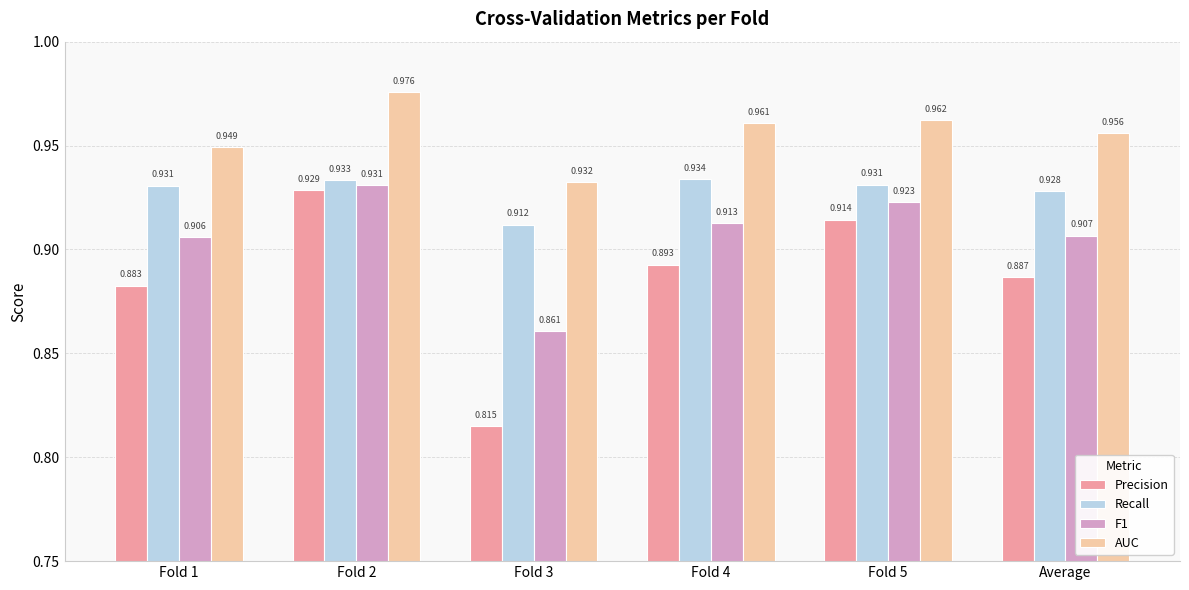

At which category is the sum across all series the highest?

Fold 2